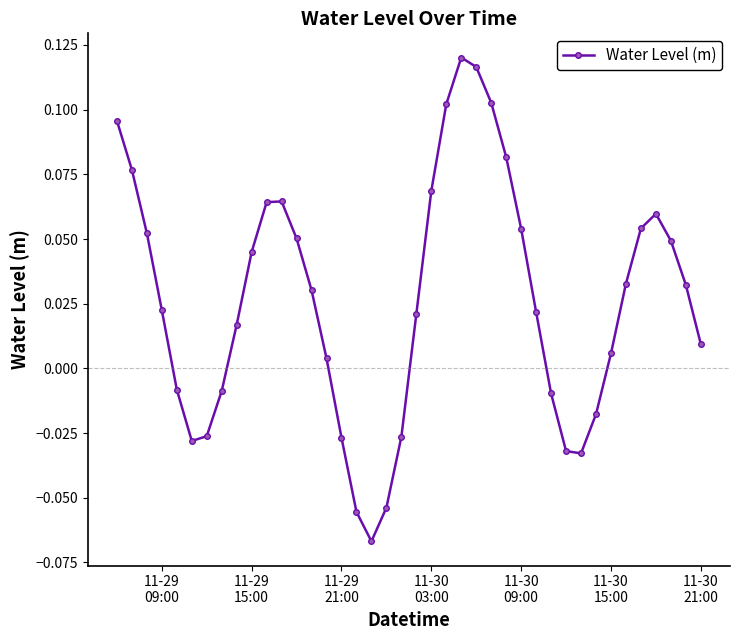

Count the number of categories in the chart.

40